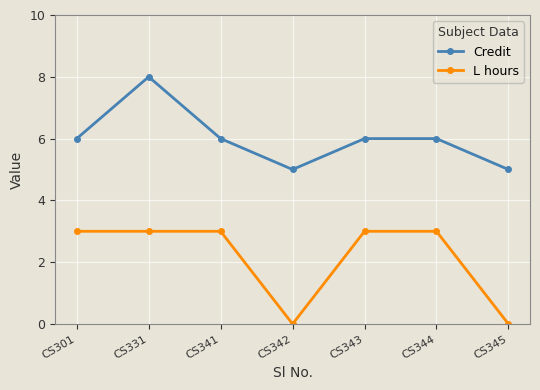

True or false: Credit and L hours intersect in this chart.

False